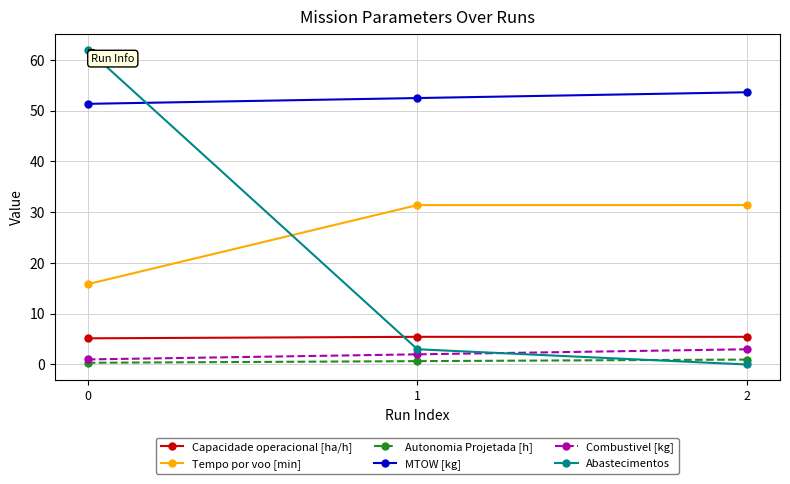

Reading left to right, list all the values displayed in this chart.

Capacidade operacional [ha/h]: 0=5.2	1=5.5	2=5.5
Tempo por voo [min]: 0=15.8	1=31.4	2=31.4
Autonomia Projetada [h]: 0=0.3	1=0.7	2=1.0
MTOW [kg]: 0=51.3	1=52.5	2=53.6
Combustivel [kg]: 0=1.0	1=2.0	2=3.0
Abastecimentos: 0=62.0	1=3.0	2=0.0